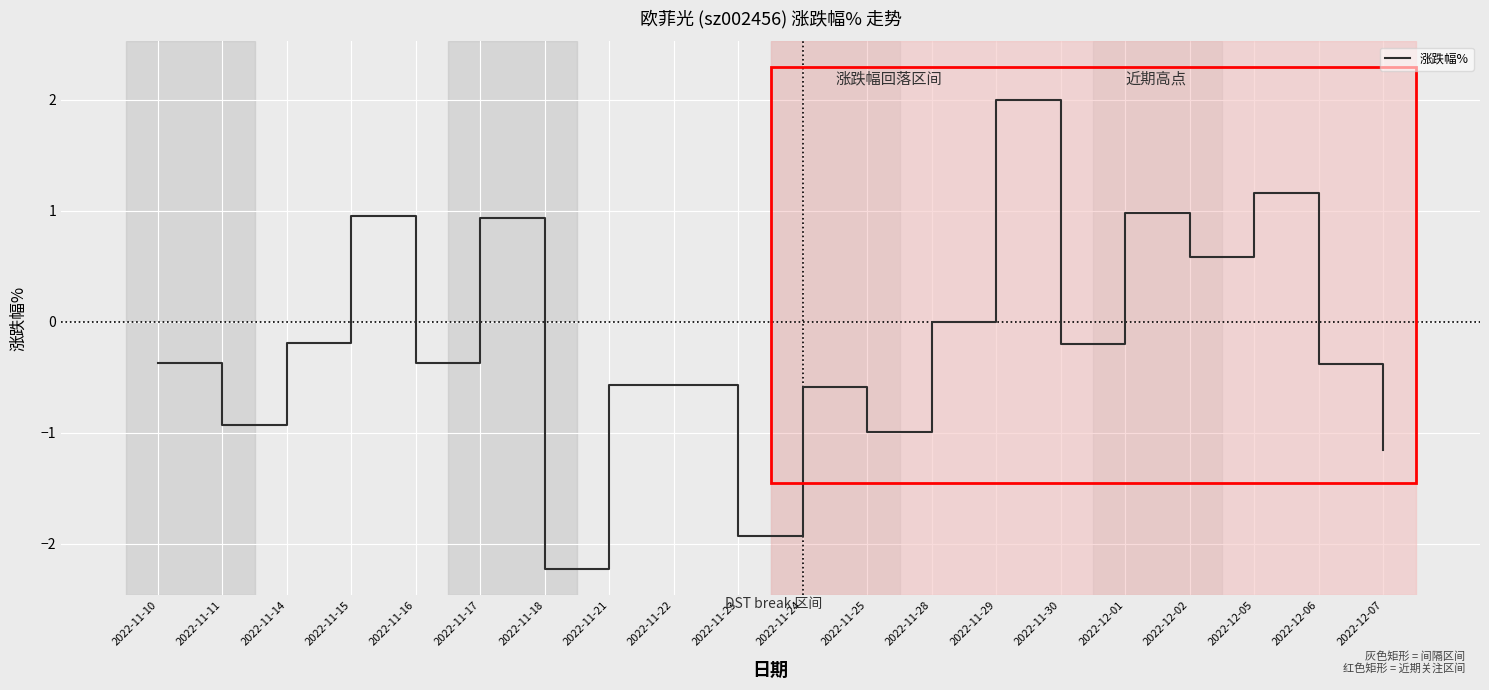

The chart shows a value of -1.9 at 2022-11-23. True or false?

True